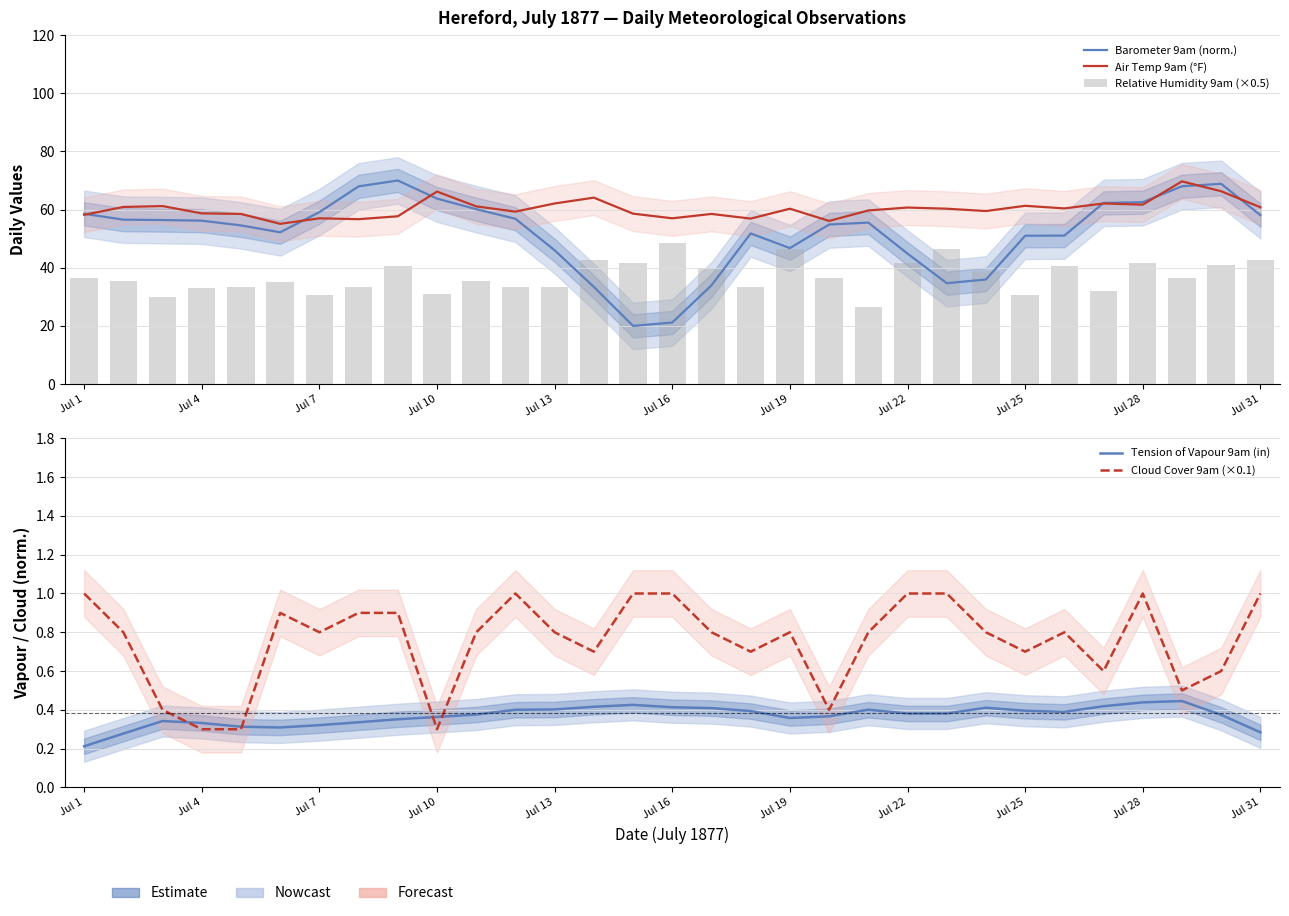

How many values in the Barometer 9am (norm.) series are below 55?

15